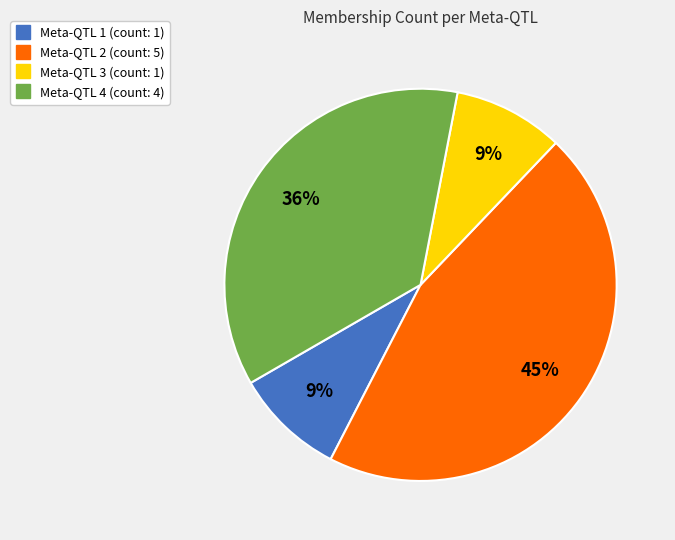

Does Meta-QTL 4 represent more than half of the total?

No